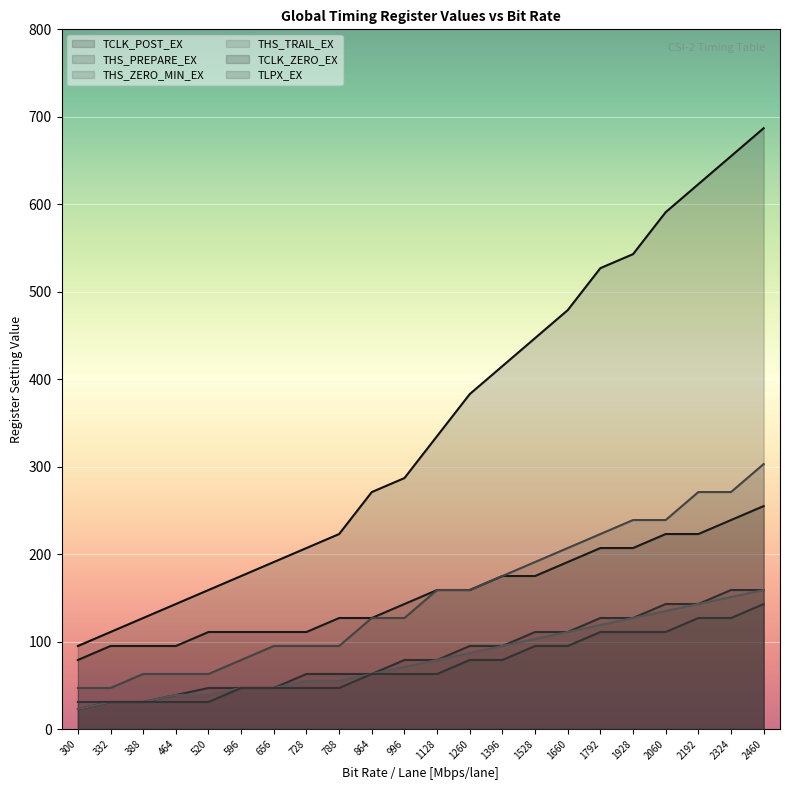

What is the average value of the THS_TRAIL_EX series?

82